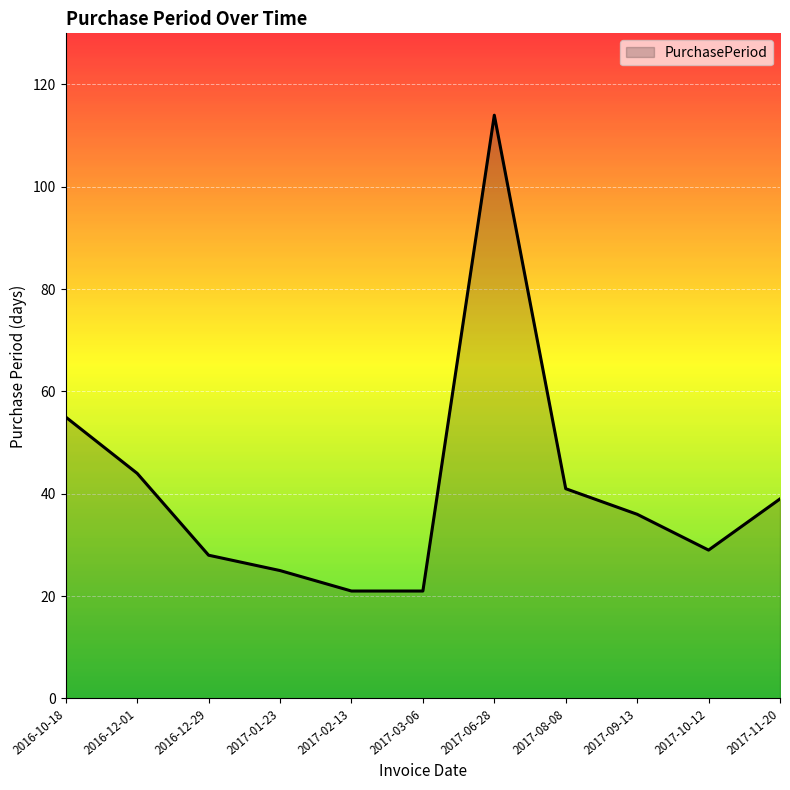

How many interior local peaks (higher than both neighbors) does the data have?

1